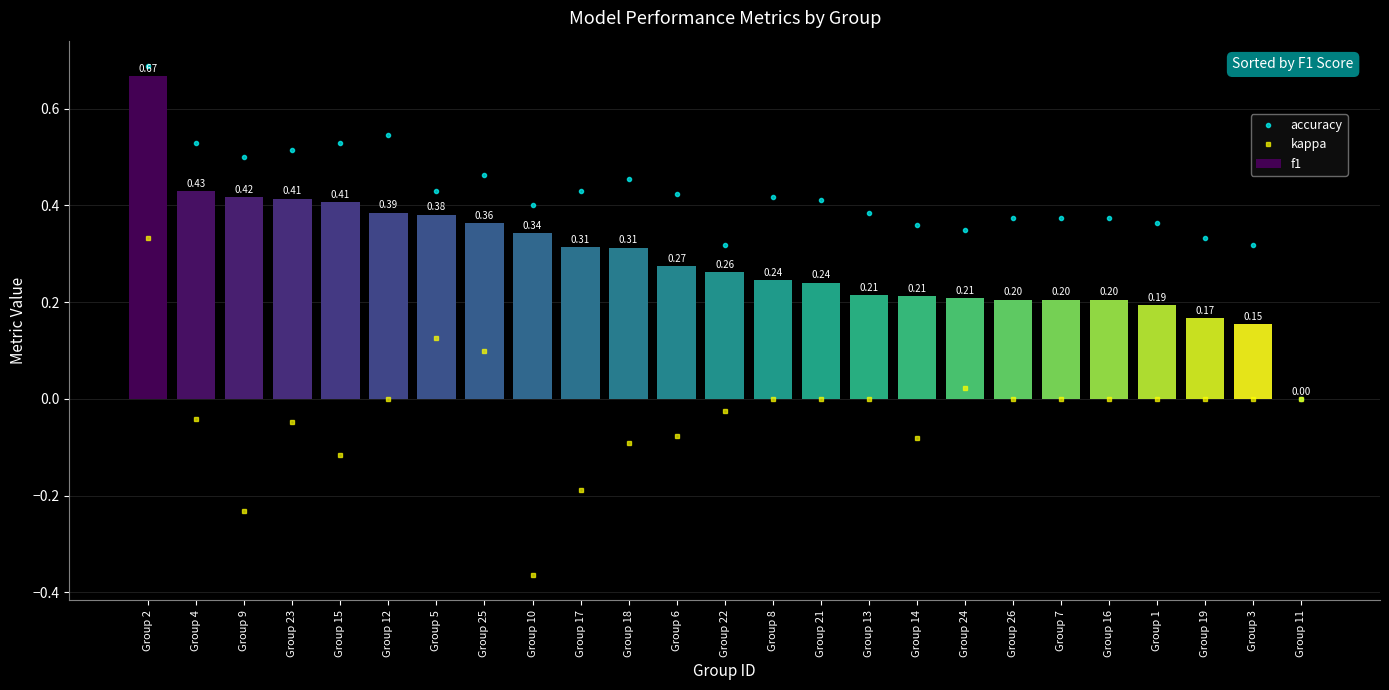

List the series in order of their peak value, lowest first.

kappa, f1, accuracy